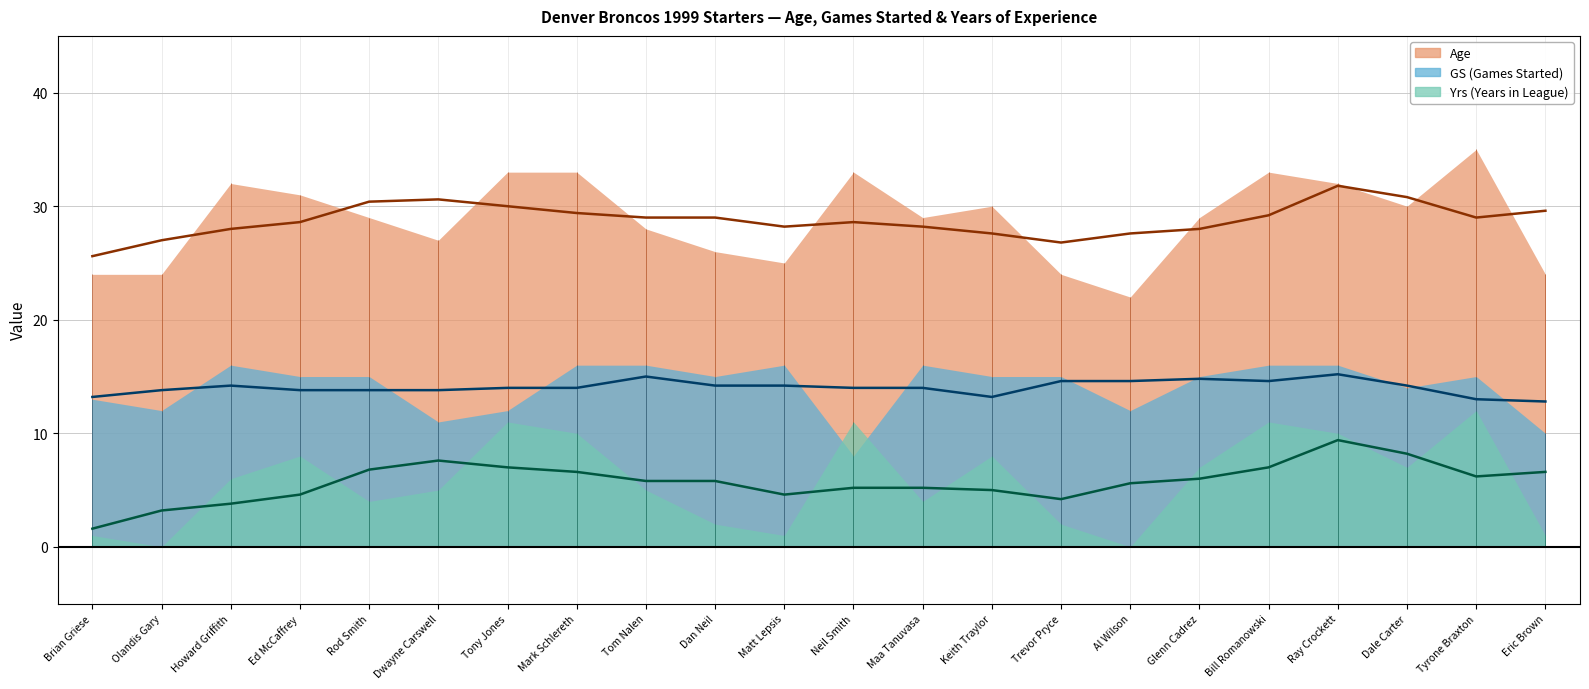

Between Bill Romanowski and Trevor Pryce, which is larger?

Bill Romanowski